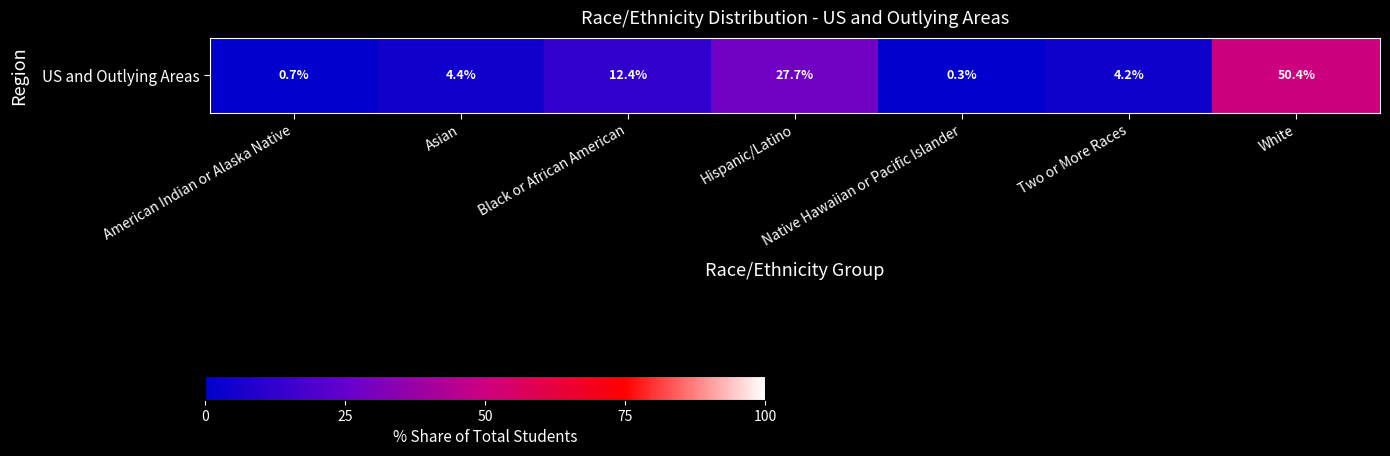

How many values are below 4?

2